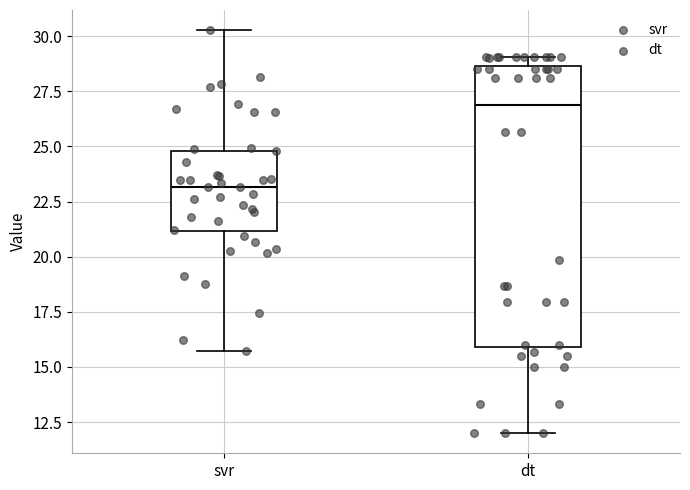

Comparing the boxes themselves (not the whiskers), which one is the tallest?

dt